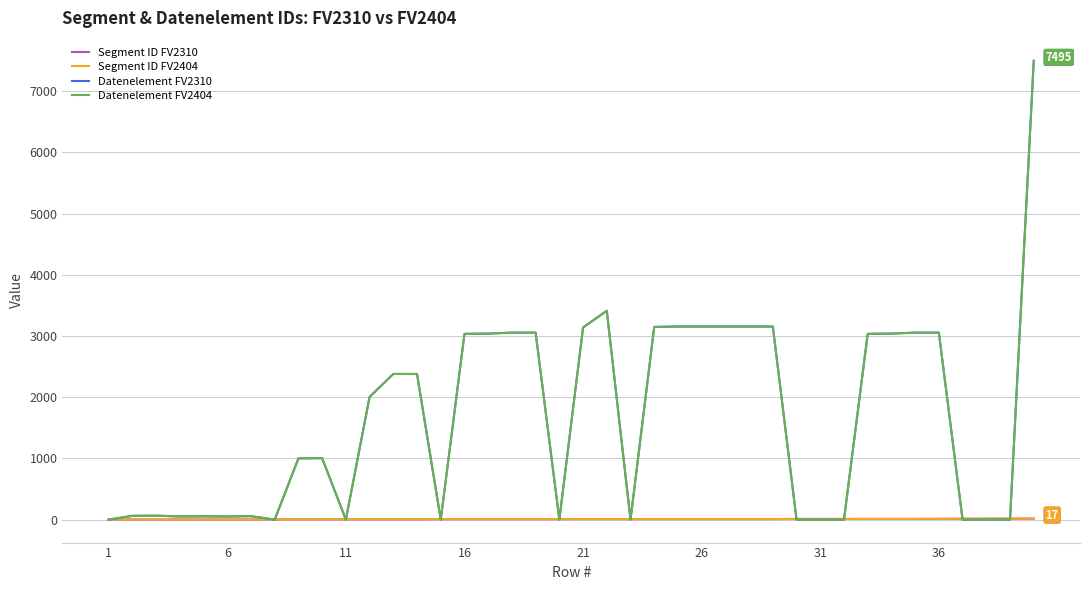

Is this an area chart (filled region under the line)?

No